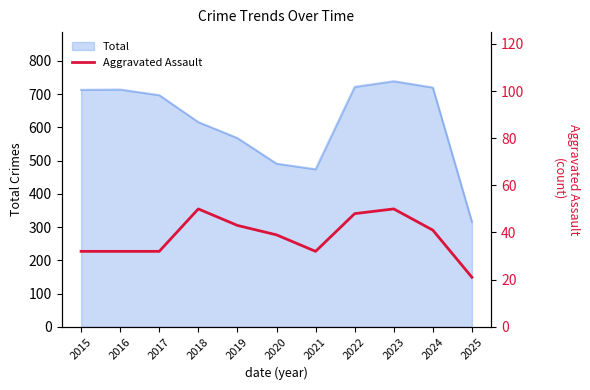

The chart shows a value of 50 at 2018. True or false?

True